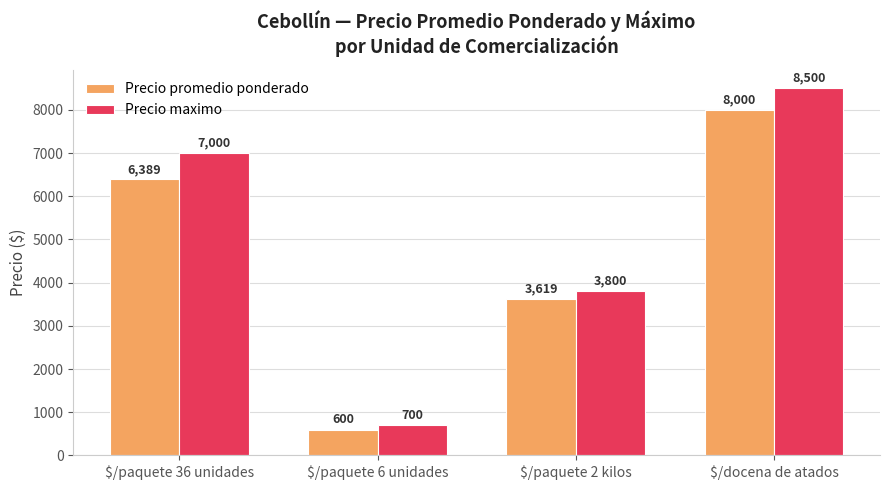

Reading left to right, list all the values displayed in this chart.

Precio promedio ponderado: $/paquete 36 unidades=6389	$/paquete 6 unidades=600	$/paquete 2 kilos=3619	$/docena de atados=8000
Precio maximo: $/paquete 36 unidades=7000	$/paquete 6 unidades=700	$/paquete 2 kilos=3800	$/docena de atados=8500